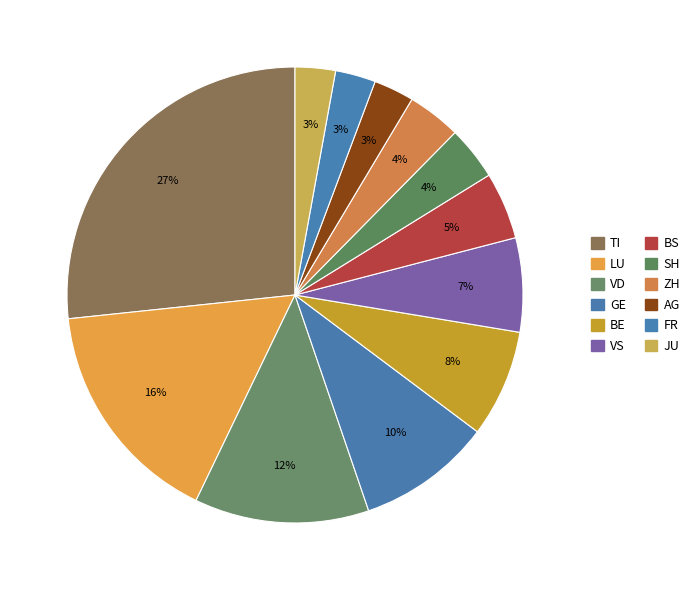

How many segments does this pie chart have?

12